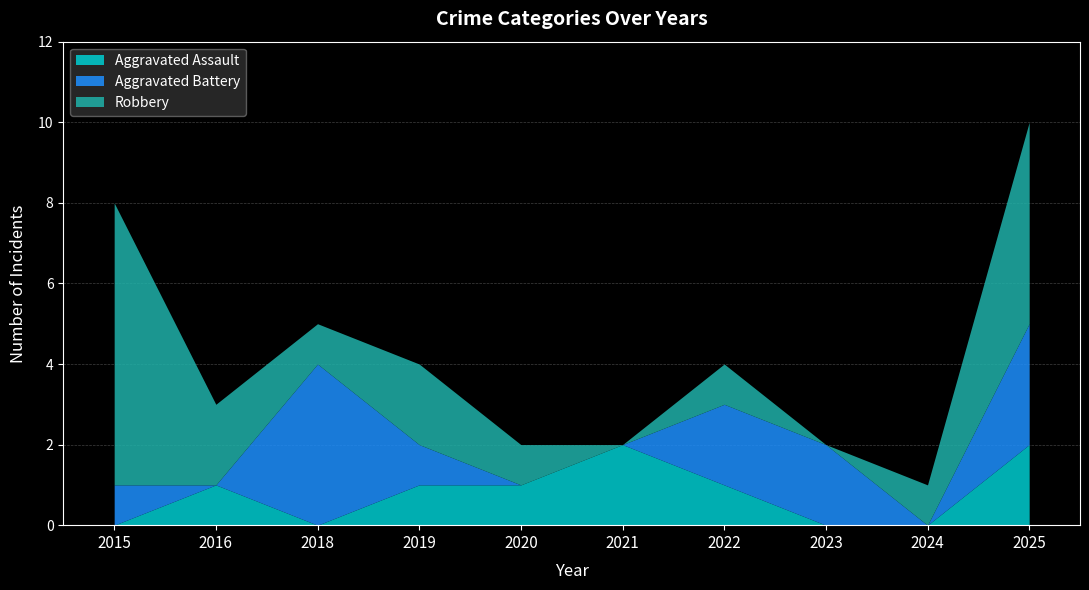

Read the Aggravated Battery value at 2015.

1